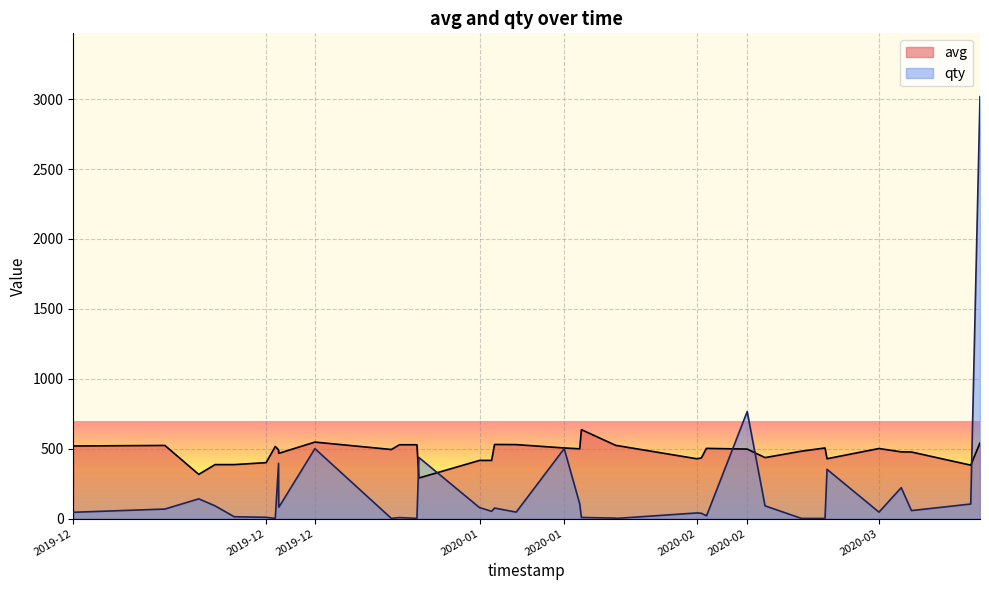

What is the maximum value shown in the chart?

3018